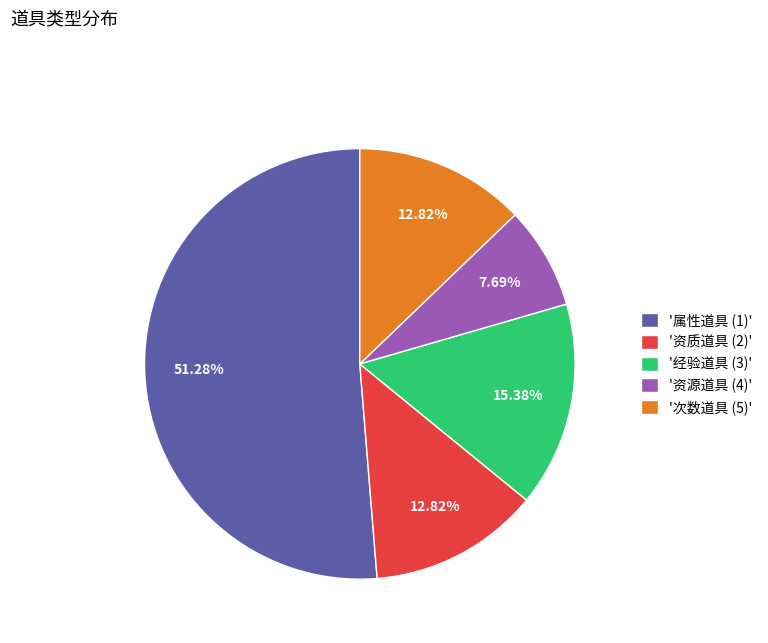

What is the ratio of the value at '次数道具 (5)' to the value at '资源道具 (4)'?

1.7